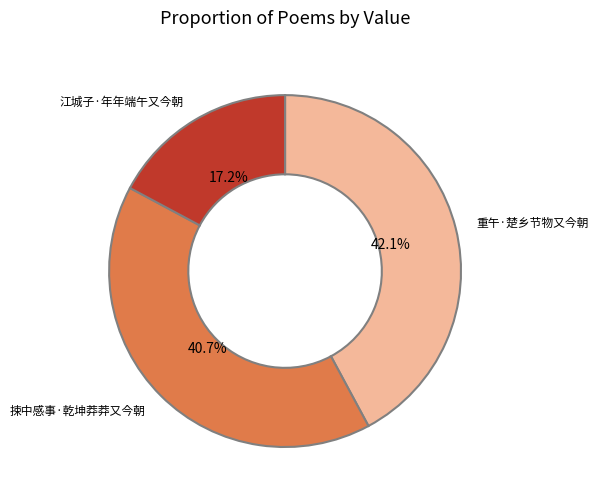

Is it true that 江城子·年年端午又今朝 is 32% of the pie?

False